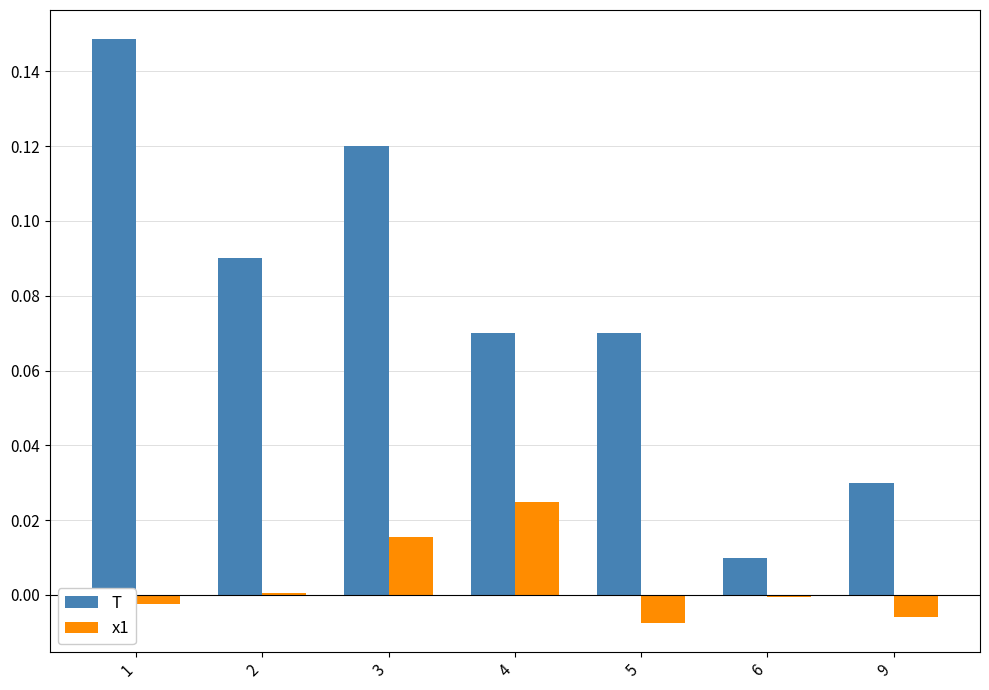

Is the value of T at 1 greater than the value of x1 at 6?

Yes